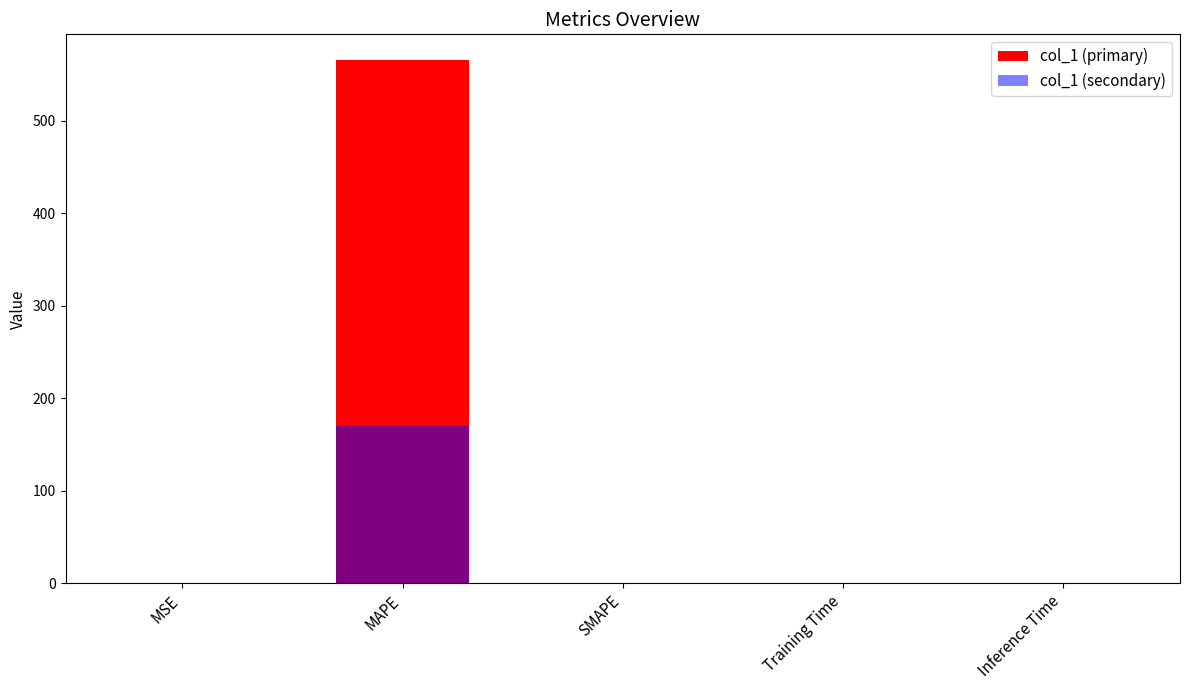

Are the bars horizontal?

No